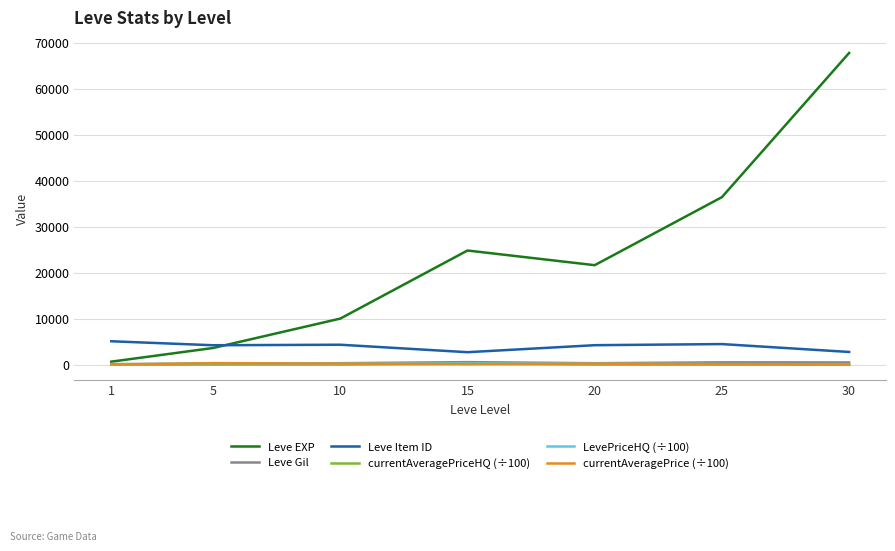

What is the average value of the LevePriceHQ (÷100) series?

149.5